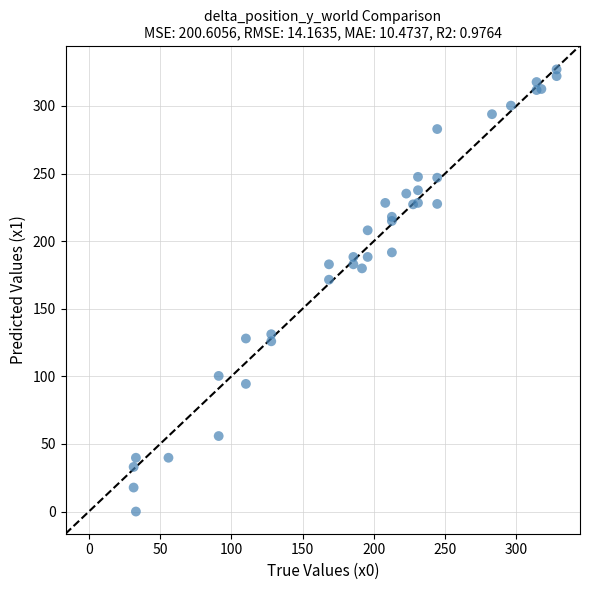

What Y value in the scatter plot is closest to 163?

171.5